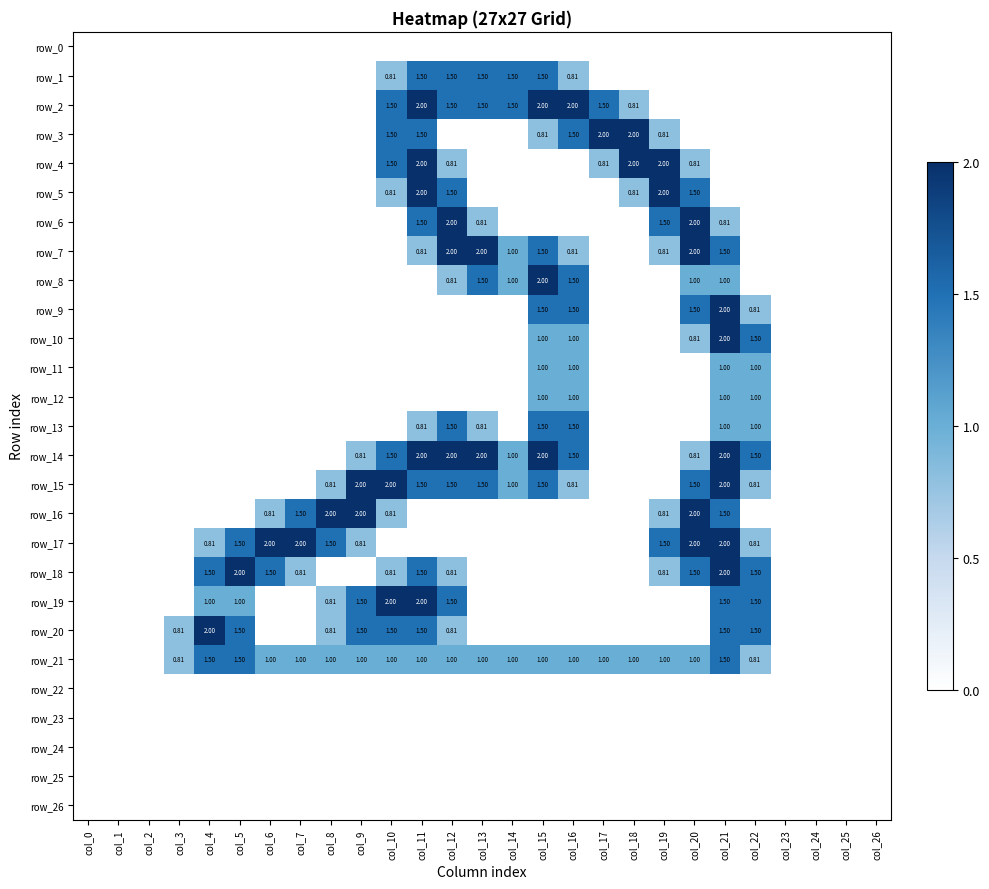

Is the value of row_11 at col_6 greater than the value of row_5 at col_25?

No